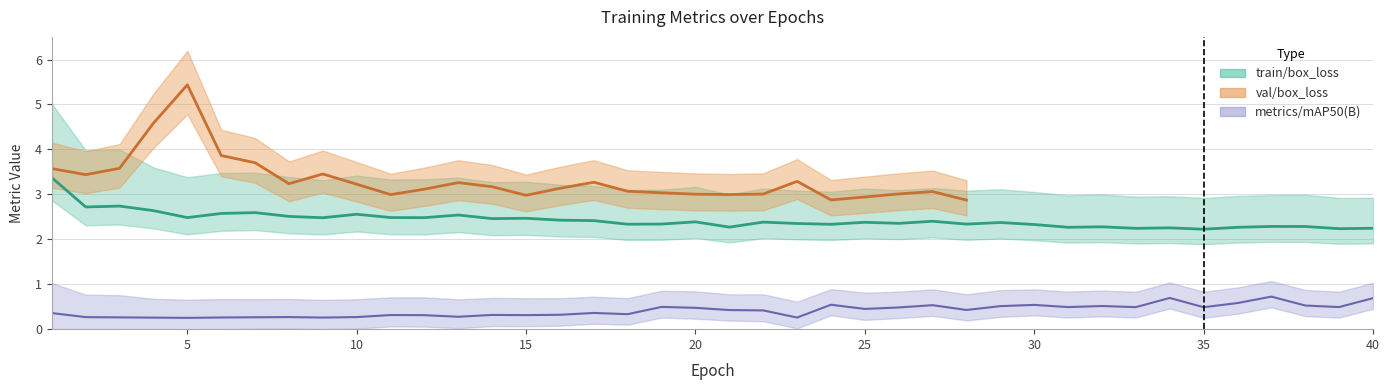

True or false: metrics/mAP50(B) and val/box_loss cross at least once.

False